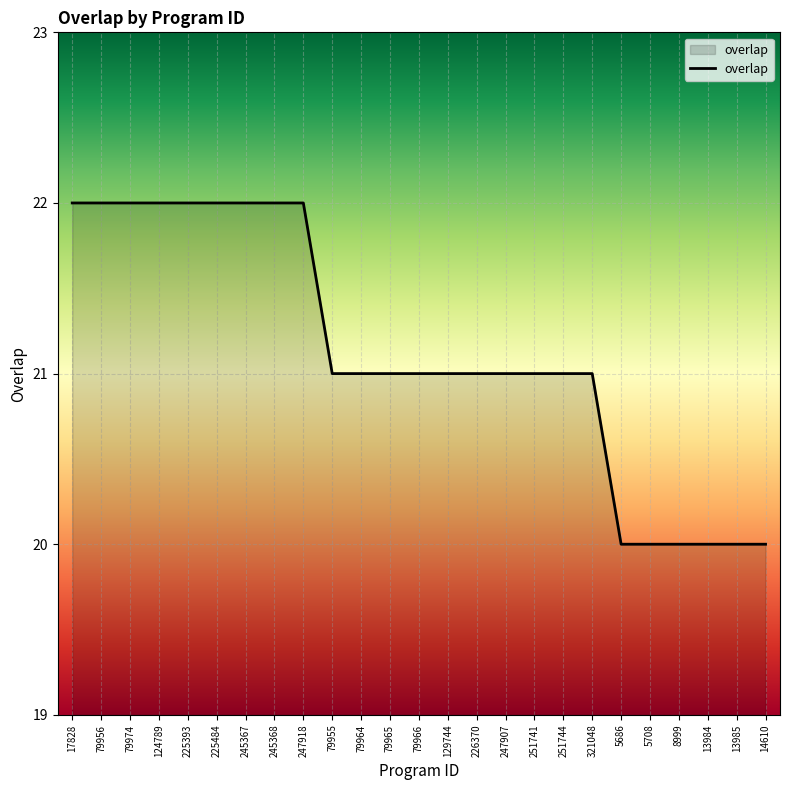

Is it true that the value at 79964 is 28?

False